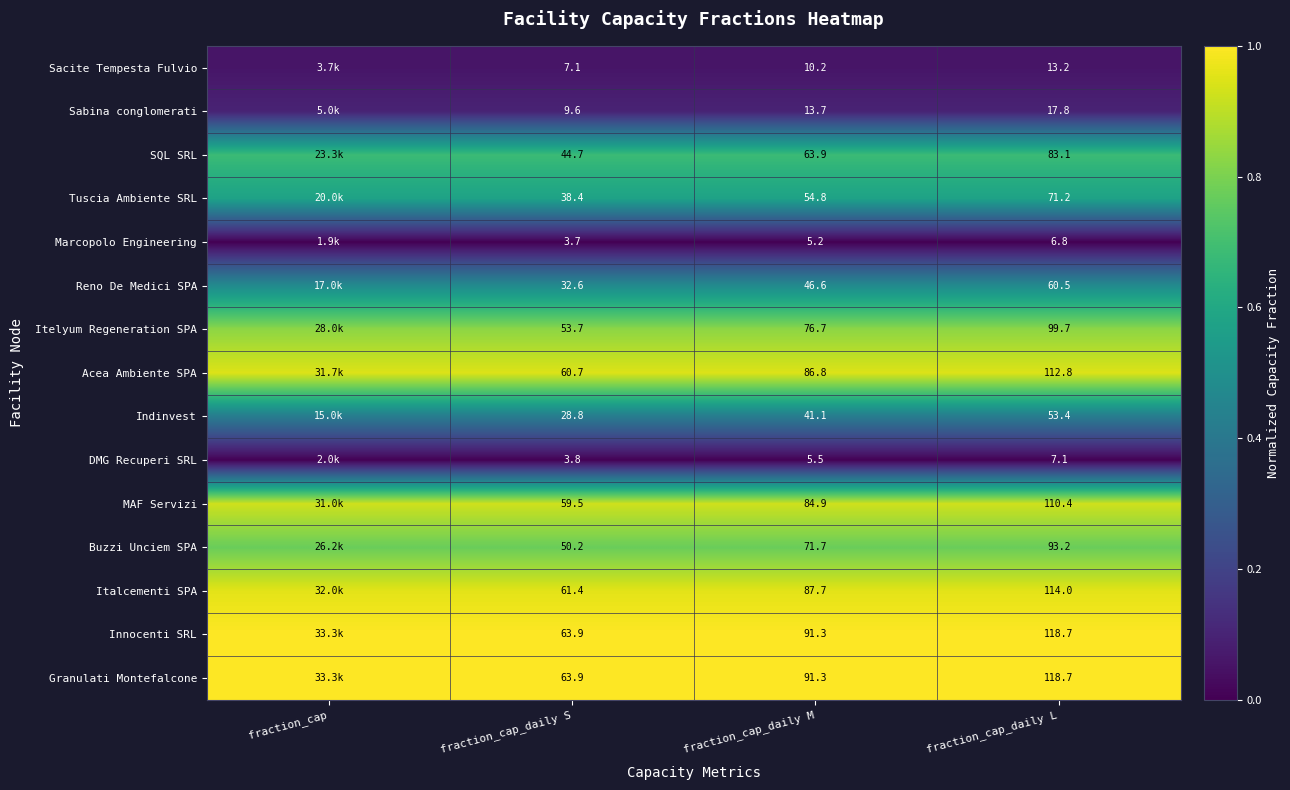

Rank the series by their maximum value, from lowest to highest.

Marcopolo Engineering, DMG Recuperi SRL, Sacite Tempesta Fulvio, Sabina conglomerati, Indinvest, Reno De Medici SPA, Tuscia Ambiente SRL, SQL SRL, Buzzi Unciem SPA, Itelyum Regeneration SPA, MAF Servizi, Acea Ambiente SPA, Italcementi SPA, Innocenti SRL, Granulati Montefalcone